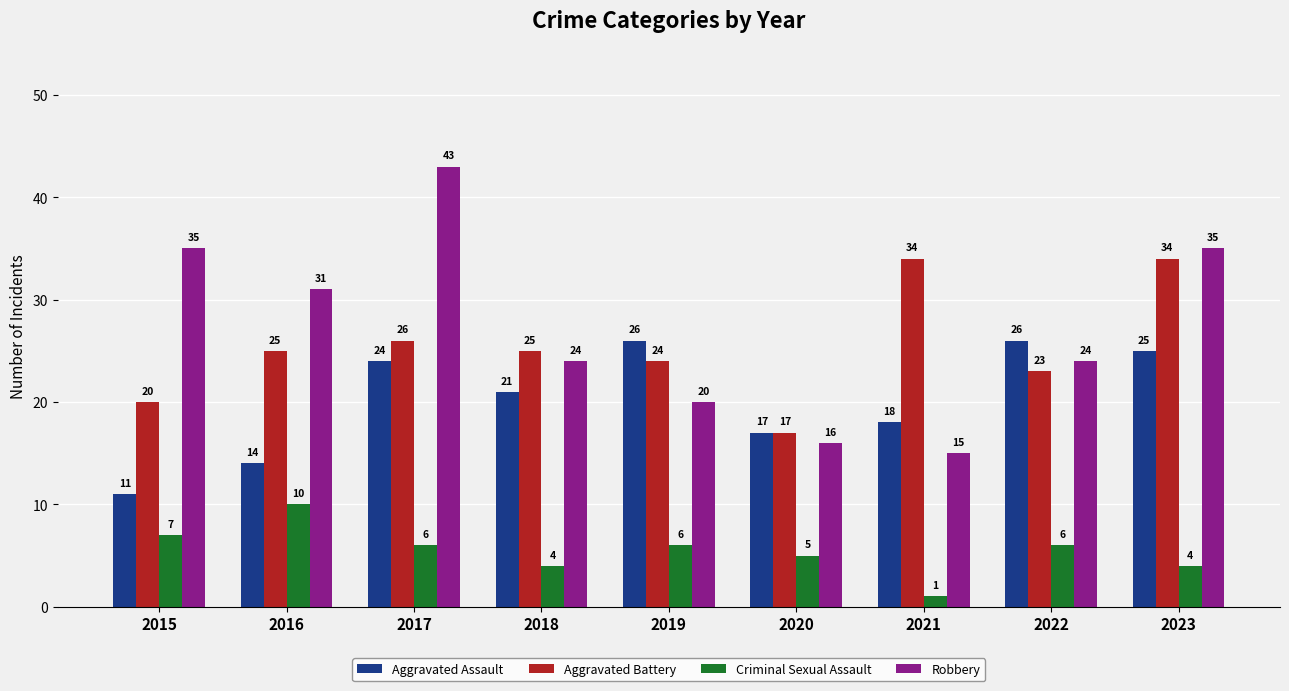

The Robbery series shows 43 at 2017. True or false?

True